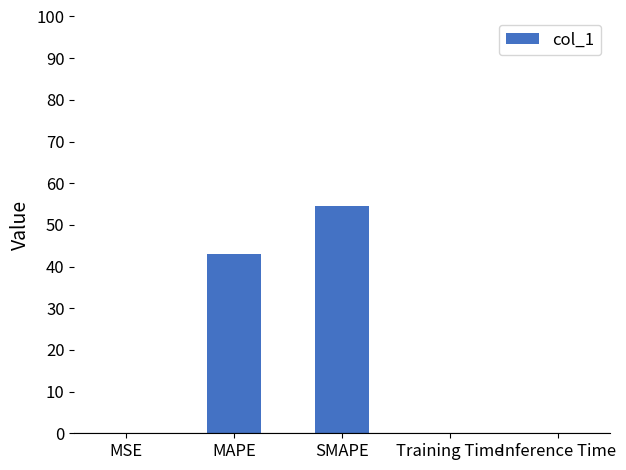

The value at MAPE is 42.9. True or false?

True